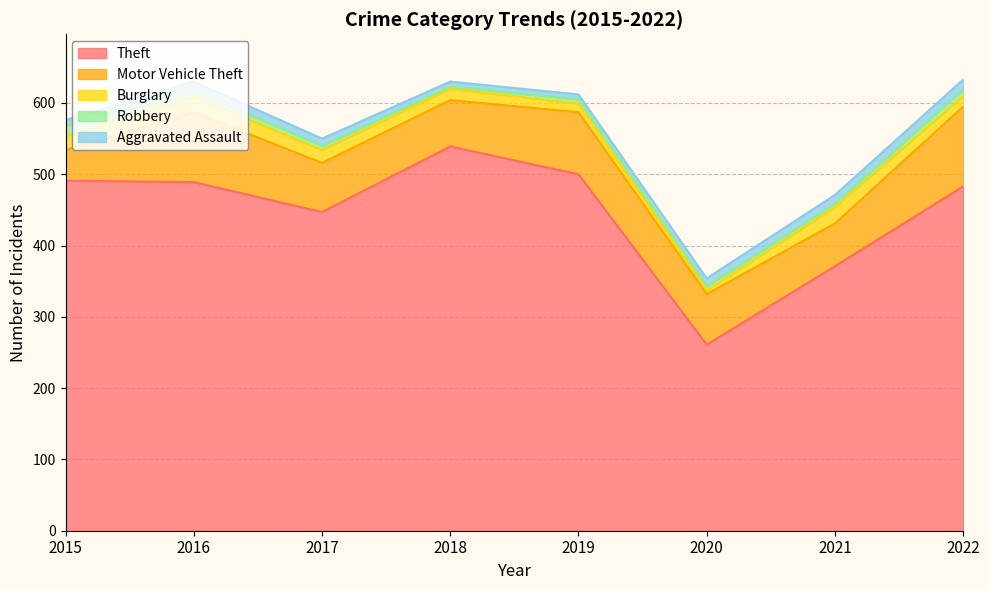

Is the value of Aggravated Assault at 2015 greater than the value of Motor Vehicle Theft at 2019?

No